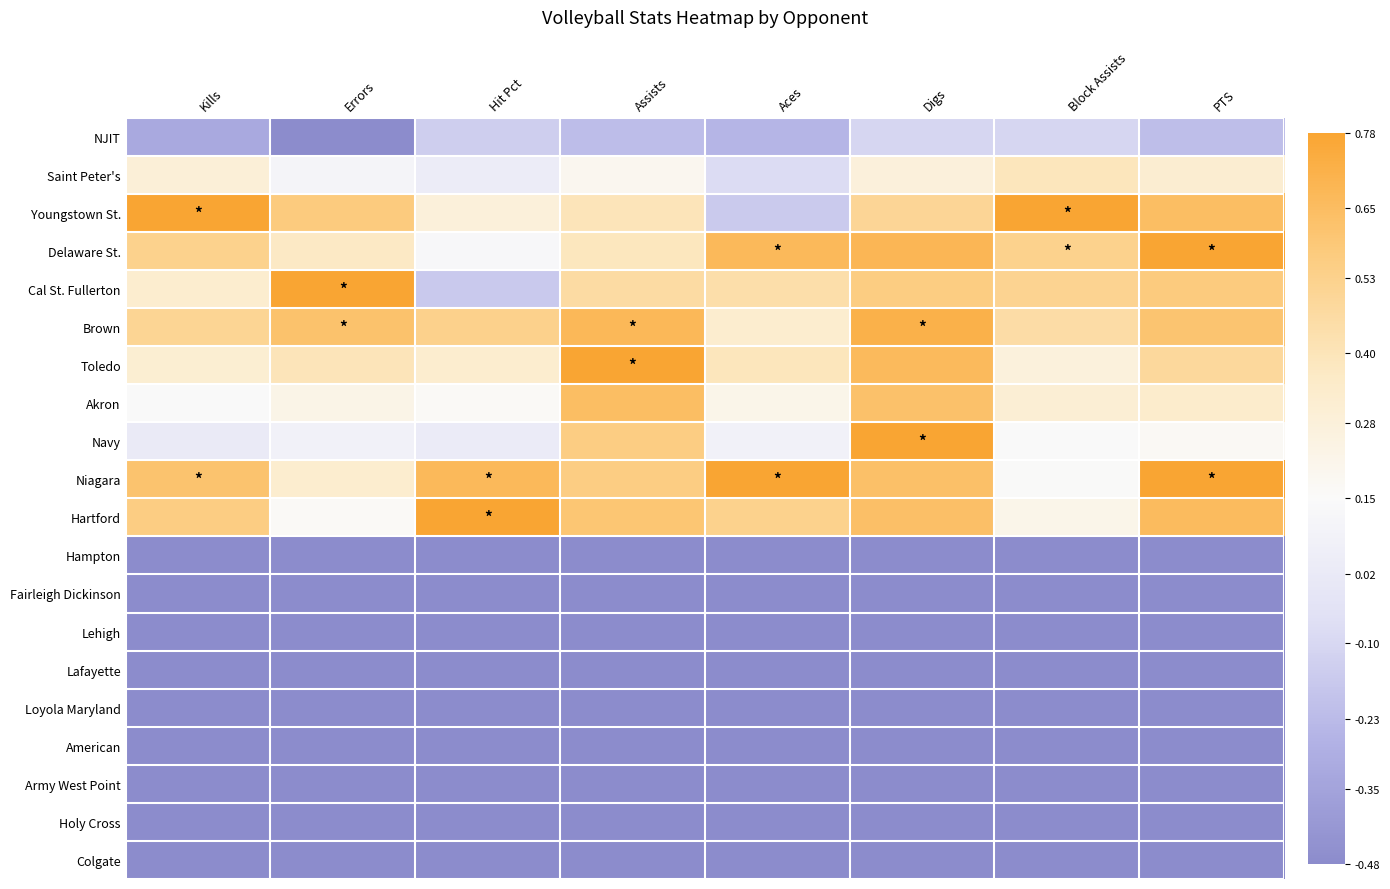

Reading left to right, what are all the values shown in this chart?

NJIT: Kills=-0.7	Errors=-1.0	Hit Pct=-0.5	Assists=-0.6	Aces=-0.6	Digs=-0.4	Block Assists=-0.4	PTS=-0.6
Saint Peter's: Kills=0.2	Errors=-0.1	Hit Pct=-0.2	Assists=0.1	Aces=-0.4	Digs=0.2	Block Assists=0.4	PTS=0.3
Youngstown St.: Kills=1.0	Errors=0.7	Hit Pct=0.2	Assists=0.4	Aces=-0.5	Digs=0.6	Block Assists=1.0	PTS=0.8
Delaware St.: Kills=0.6	Errors=0.3	Hit Pct=-0.0	Assists=0.4	Aces=0.8	Digs=0.8	Block Assists=0.6	PTS=1.0
Cal St. Fullerton: Kills=0.3	Errors=1.0	Hit Pct=-0.5	Assists=0.5	Aces=0.5	Digs=0.7	Block Assists=0.6	PTS=0.7
Brown: Kills=0.6	Errors=0.7	Hit Pct=0.6	Assists=0.8	Aces=0.3	Digs=0.9	Block Assists=0.5	PTS=0.7
Toledo: Kills=0.3	Errors=0.4	Hit Pct=0.3	Assists=1.0	Aces=0.4	Digs=0.8	Block Assists=0.2	PTS=0.5
Akron: Kills=0.0	Errors=0.1	Hit Pct=0.0	Assists=0.8	Aces=0.1	Digs=0.8	Block Assists=0.2	PTS=0.3
Navy: Kills=-0.2	Errors=-0.1	Hit Pct=-0.2	Assists=0.6	Aces=-0.1	Digs=1.0	Block Assists=-0.0	PTS=0.0
Niagara: Kills=0.7	Errors=0.3	Hit Pct=0.8	Assists=0.6	Aces=1.0	Digs=0.8	Block Assists=0.0	PTS=1.0
Hartford: Kills=0.6	Errors=0.0	Hit Pct=1.0	Assists=0.7	Aces=0.6	Digs=0.8	Block Assists=0.1	PTS=0.8
Hampton: Kills=-1.0	Errors=-1.0	Hit Pct=-1.0	Assists=-1.0	Aces=-1.0	Digs=-1.0	Block Assists=-1.0	PTS=-1.0
Fairleigh Dickinson: Kills=-1.0	Errors=-1.0	Hit Pct=-1.0	Assists=-1.0	Aces=-1.0	Digs=-1.0	Block Assists=-1.0	PTS=-1.0
Lehigh: Kills=-1.0	Errors=-1.0	Hit Pct=-1.0	Assists=-1.0	Aces=-1.0	Digs=-1.0	Block Assists=-1.0	PTS=-1.0
Lafayette: Kills=-1.0	Errors=-1.0	Hit Pct=-1.0	Assists=-1.0	Aces=-1.0	Digs=-1.0	Block Assists=-1.0	PTS=-1.0
Loyola Maryland: Kills=-1.0	Errors=-1.0	Hit Pct=-1.0	Assists=-1.0	Aces=-1.0	Digs=-1.0	Block Assists=-1.0	PTS=-1.0
American: Kills=-1.0	Errors=-1.0	Hit Pct=-1.0	Assists=-1.0	Aces=-1.0	Digs=-1.0	Block Assists=-1.0	PTS=-1.0
Army West Point: Kills=-1.0	Errors=-1.0	Hit Pct=-1.0	Assists=-1.0	Aces=-1.0	Digs=-1.0	Block Assists=-1.0	PTS=-1.0
Holy Cross: Kills=-1.0	Errors=-1.0	Hit Pct=-1.0	Assists=-1.0	Aces=-1.0	Digs=-1.0	Block Assists=-1.0	PTS=-1.0
Colgate: Kills=-1.0	Errors=-1.0	Hit Pct=-1.0	Assists=-1.0	Aces=-1.0	Digs=-1.0	Block Assists=-1.0	PTS=-1.0